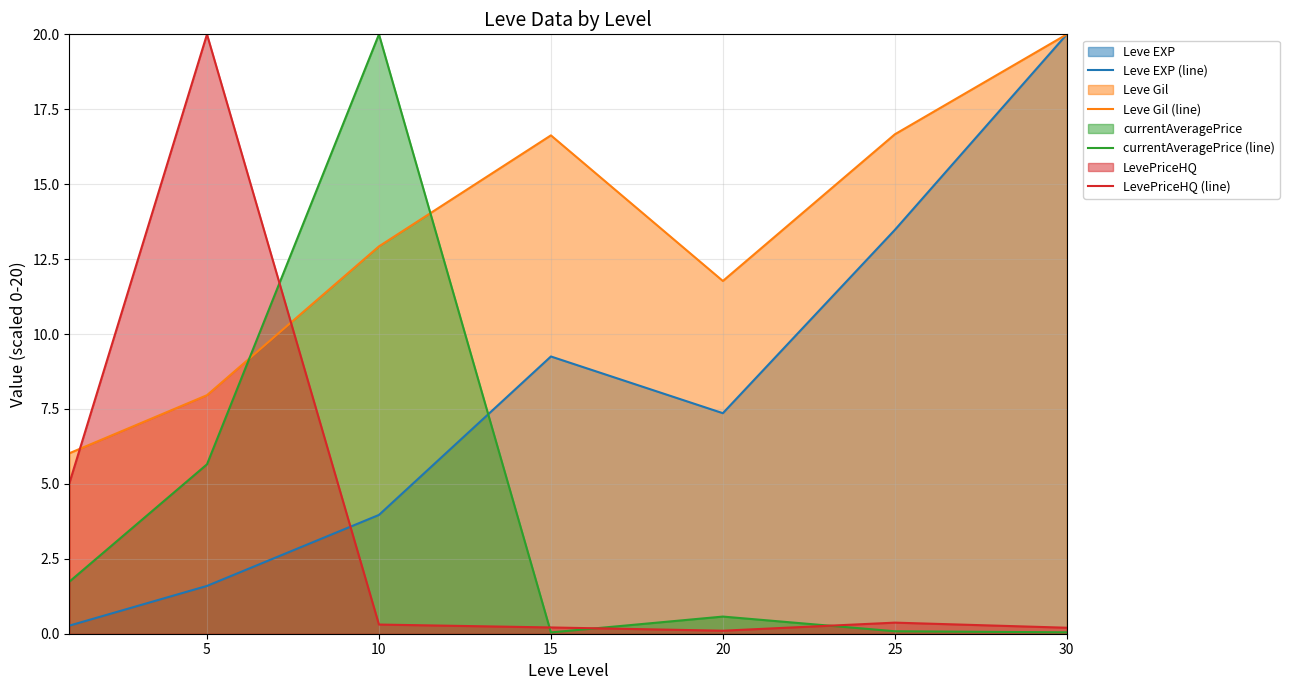

True or false: LevePriceHQ (line) has a value of 0.2 at 10.

False